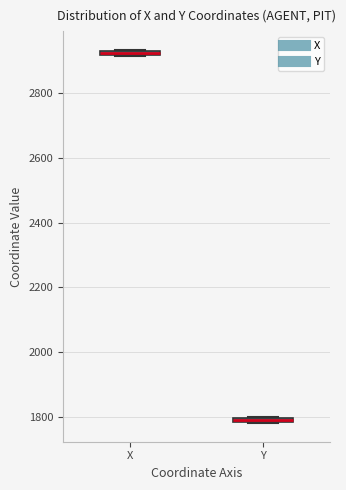

Where is the upper edge of the box for X on the y-axis? The values are not printed on the chart, so give them approximately, as read against the axis.

2940